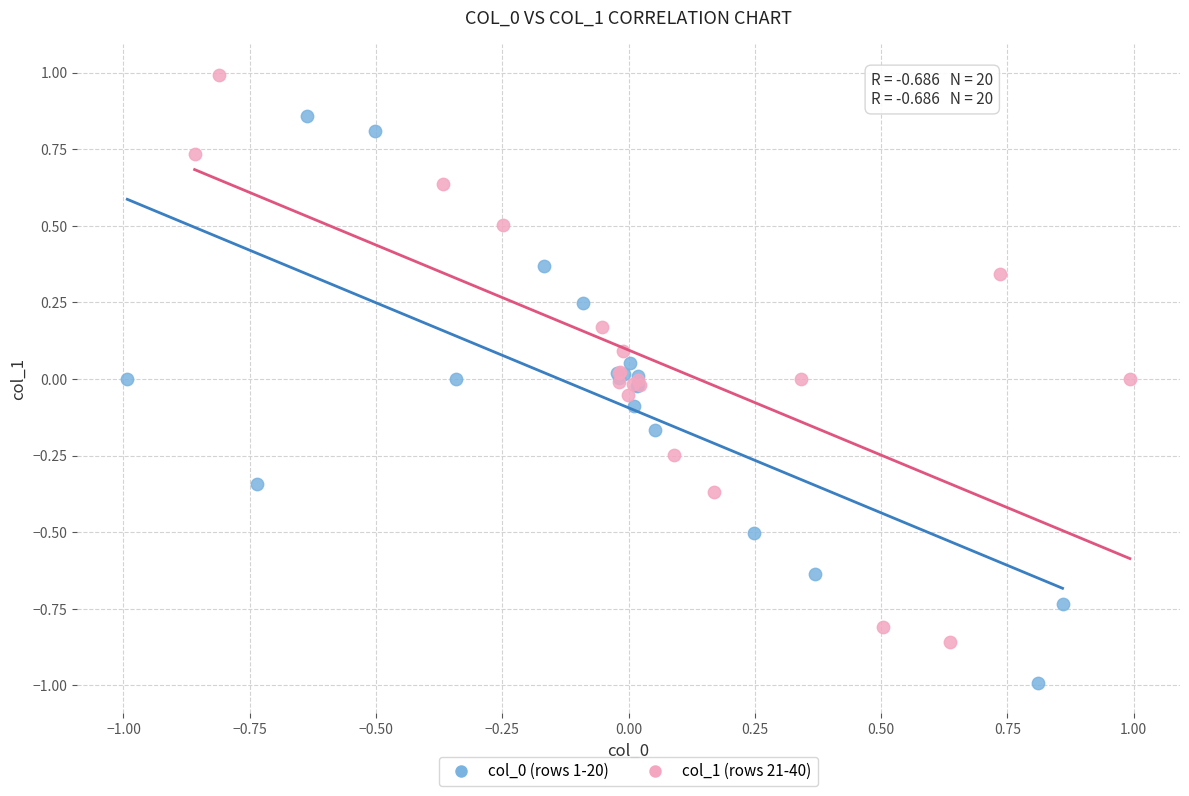

Which series contains the highest Y value?

col_1 (rows 21-40)